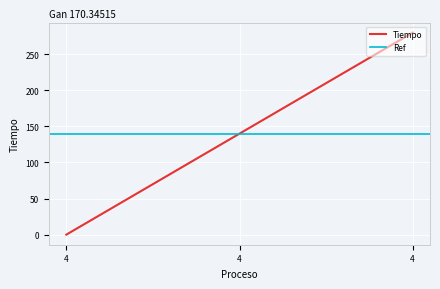

How many values exceed 140?

1